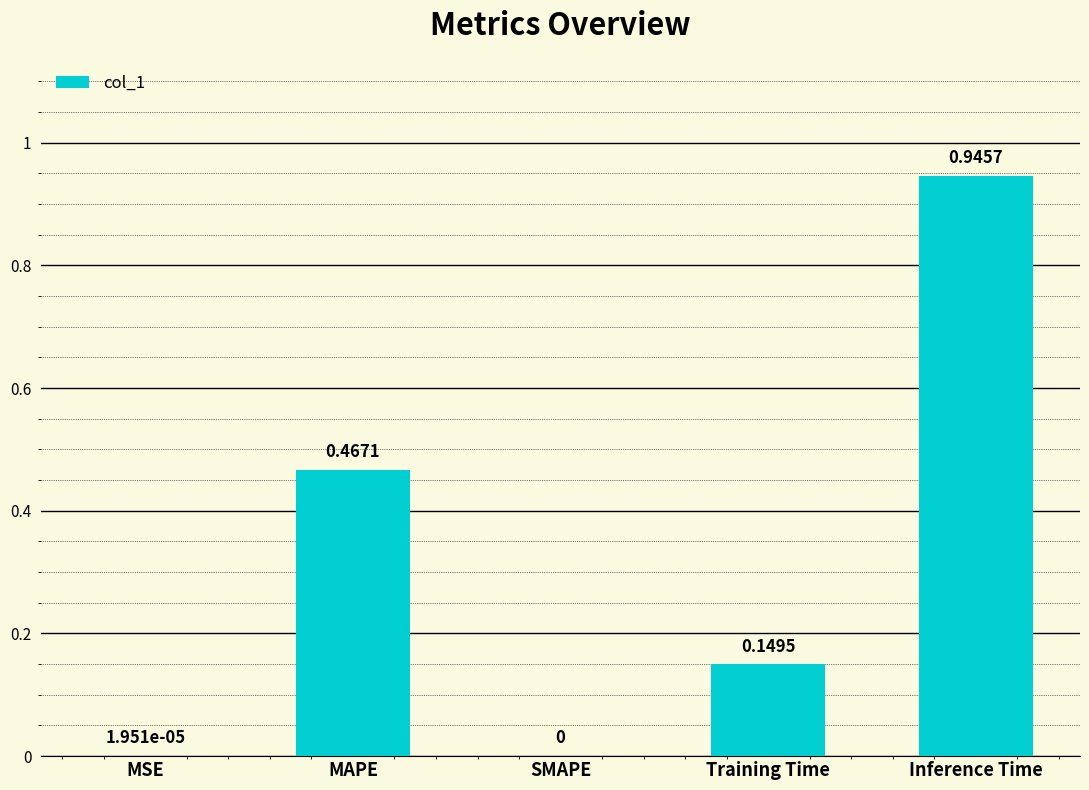

Count the number of data series in this chart.

1